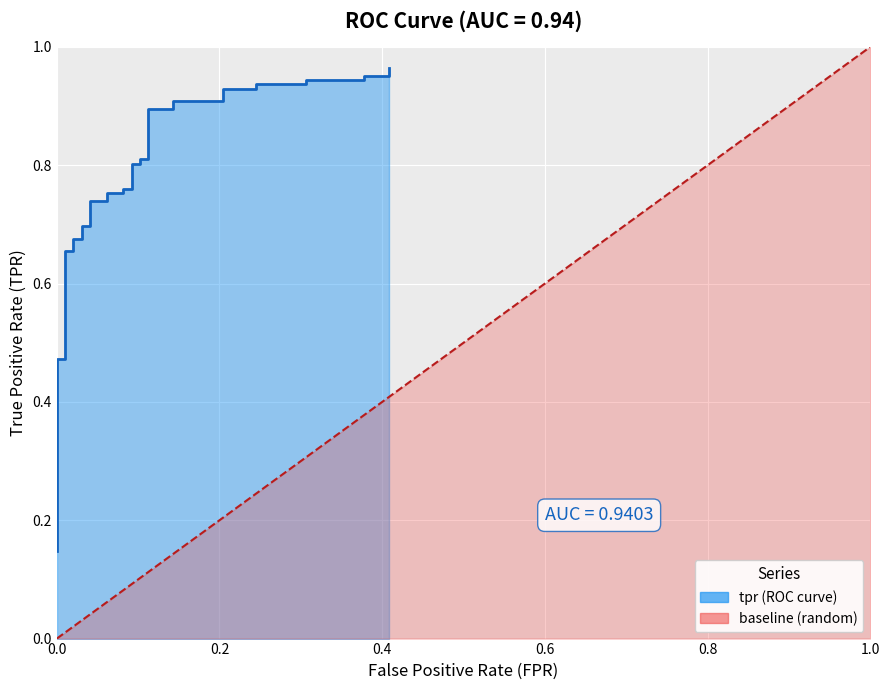

True or false: tpr and baseline cross at least once.

True